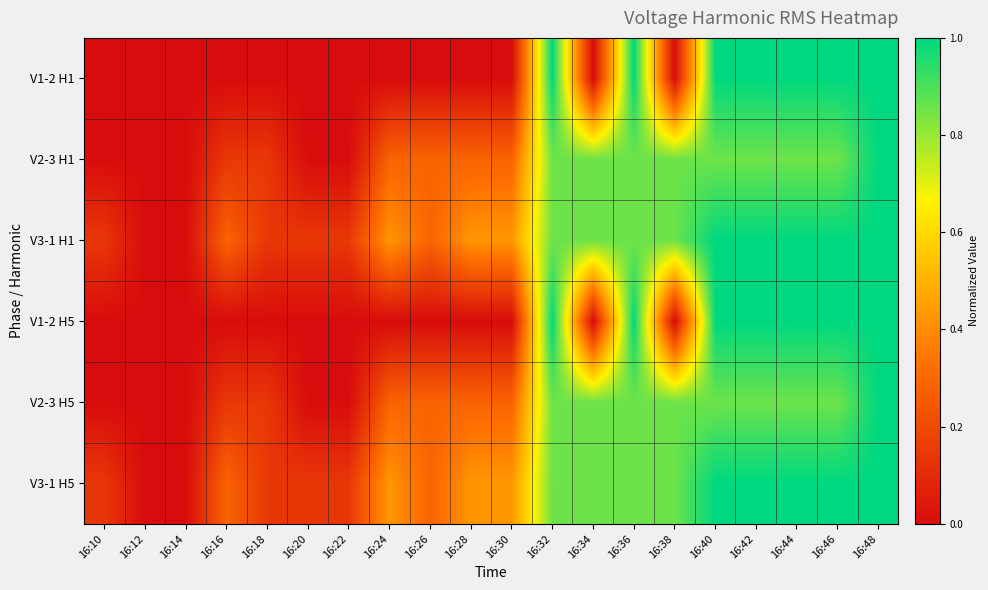

Reading left to right, list all the values displayed in this chart.

V1-2 H1: 16:10=0.0	16:12=0.0	16:14=0.0	16:16=0.0	16:18=0.0	16:20=0.0	16:22=0.0	16:24=0.0	16:26=0.0	16:28=0.0	16:30=0.0	16:32=1.0	16:34=0.0	16:36=1.0	16:38=0.0	16:40=1.0	16:42=1.0	16:44=1.0	16:46=1.0	16:48=1.0
V2-3 H1: 16:10=0.0	16:12=0.0	16:14=0.0	16:16=0.1	16:18=0.1	16:20=0.0	16:22=0.0	16:24=0.3	16:26=0.3	16:28=0.3	16:30=0.3	16:32=0.9	16:34=0.9	16:36=0.9	16:38=0.9	16:40=0.9	16:42=0.9	16:44=0.9	16:46=0.9	16:48=1.0
V3-1 H1: 16:10=0.1	16:12=0.0	16:14=0.0	16:16=0.3	16:18=0.1	16:20=0.1	16:22=0.1	16:24=0.4	16:26=0.3	16:28=0.4	16:30=0.4	16:32=0.9	16:34=0.9	16:36=0.9	16:38=0.9	16:40=1.0	16:42=1.0	16:44=1.0	16:46=1.0	16:48=1.0
V1-2 H5: 16:10=0.0	16:12=0.0	16:14=0.0	16:16=0.0	16:18=0.0	16:20=0.0	16:22=0.0	16:24=0.0	16:26=0.0	16:28=0.0	16:30=0.0	16:32=1.0	16:34=0.0	16:36=1.0	16:38=0.0	16:40=1.0	16:42=1.0	16:44=1.0	16:46=1.0	16:48=1.0
V2-3 H5: 16:10=0.0	16:12=0.0	16:14=0.0	16:16=0.1	16:18=0.1	16:20=0.0	16:22=0.0	16:24=0.3	16:26=0.3	16:28=0.3	16:30=0.3	16:32=0.9	16:34=0.9	16:36=0.9	16:38=0.9	16:40=0.9	16:42=0.9	16:44=0.9	16:46=0.9	16:48=1.0
V3-1 H5: 16:10=0.1	16:12=0.0	16:14=0.0	16:16=0.3	16:18=0.1	16:20=0.1	16:22=0.1	16:24=0.4	16:26=0.3	16:28=0.4	16:30=0.4	16:32=0.9	16:34=0.9	16:36=0.9	16:38=0.9	16:40=1.0	16:42=1.0	16:44=1.0	16:46=1.0	16:48=1.0